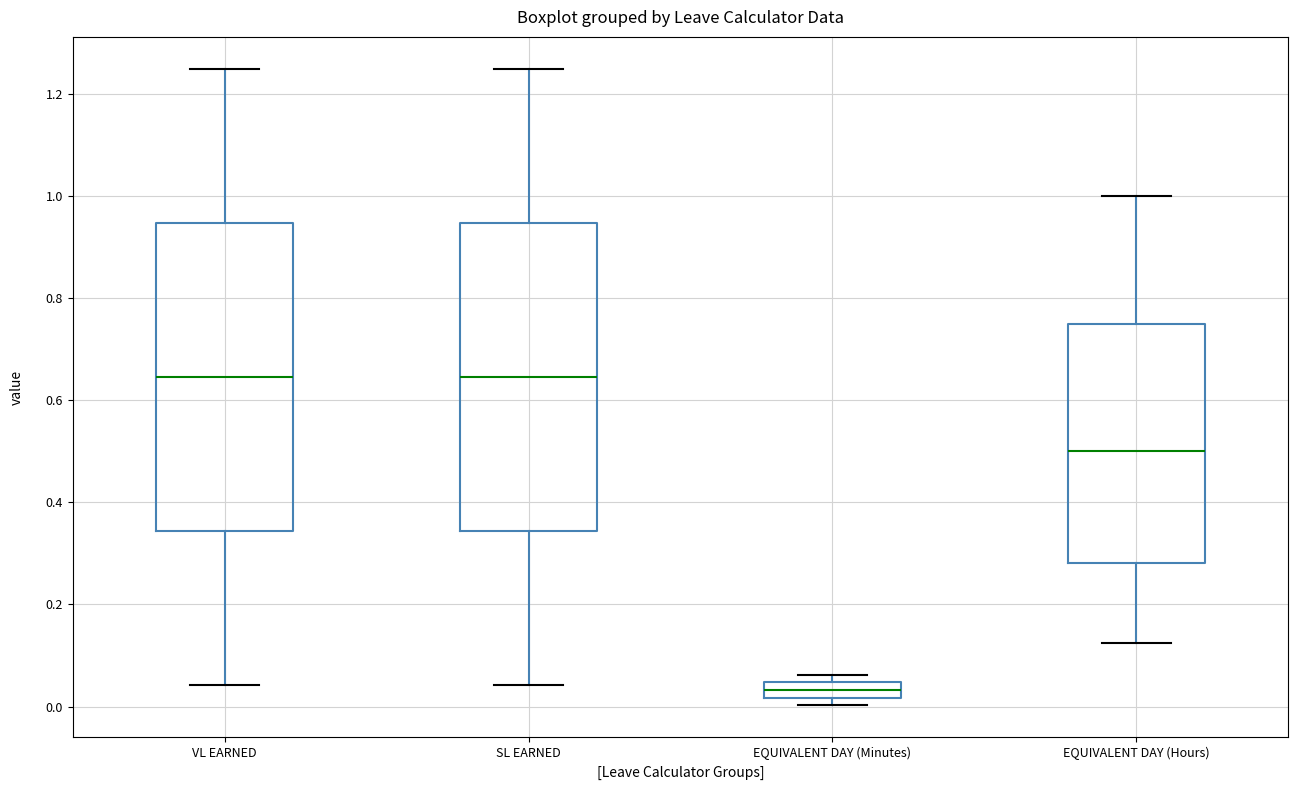

Reading left to right, transcribe this box plot: for each box, give where its median line is, the range the box spans, and where its two whiskers end, as read against the y-axis. The values are not printed on the chart, so give them approximately, as read against the axis.

VL EARNED: median 0.64, box 0.34 to 0.94, whiskers 0.04 to 1.26
SL EARNED: median 0.64, box 0.34 to 0.94, whiskers 0.04 to 1.26
EQUIVALENT DAY (Minutes): median 0.04 (inside the box), box 0.02 to 0.04, whiskers 0.00 to 0.06
EQUIVALENT DAY (Hours): median 0.50, box 0.28 to 0.76, whiskers 0.12 to 1.00